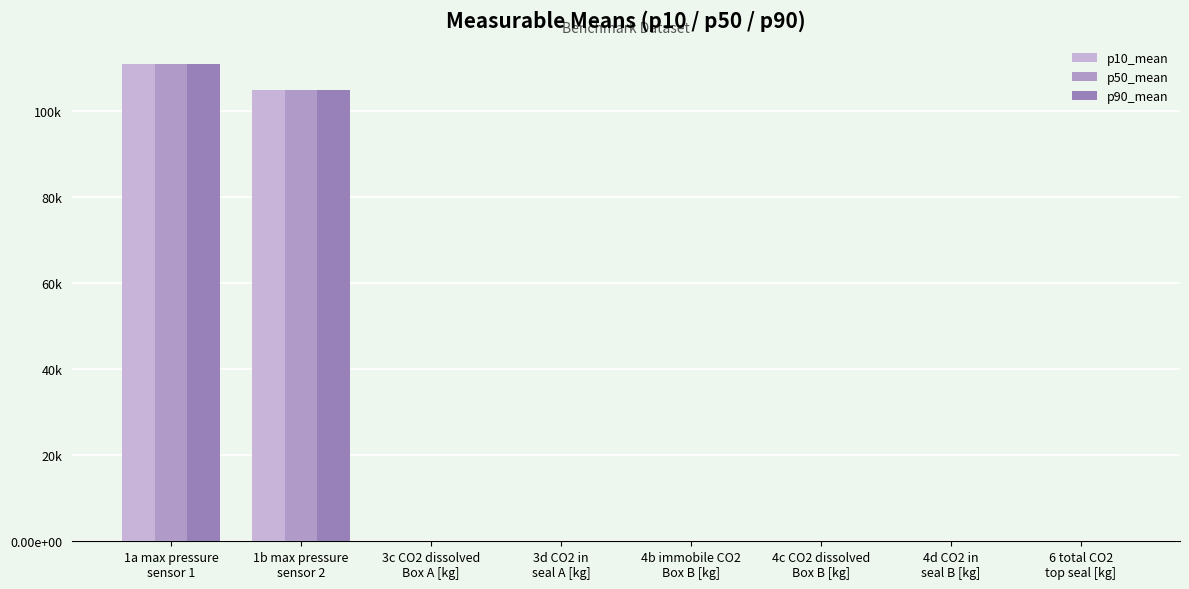

List the labels in order of p50_mean value, smallest first.

4b immobile CO2
Box B [kg], 3d CO2 in
seal A [kg], 3c CO2 dissolved
Box A [kg], 6 total CO2
top seal [kg], 4d CO2 in
seal B [kg], 4c CO2 dissolved
Box B [kg], 1b max pressure
sensor 2, 1a max pressure
sensor 1